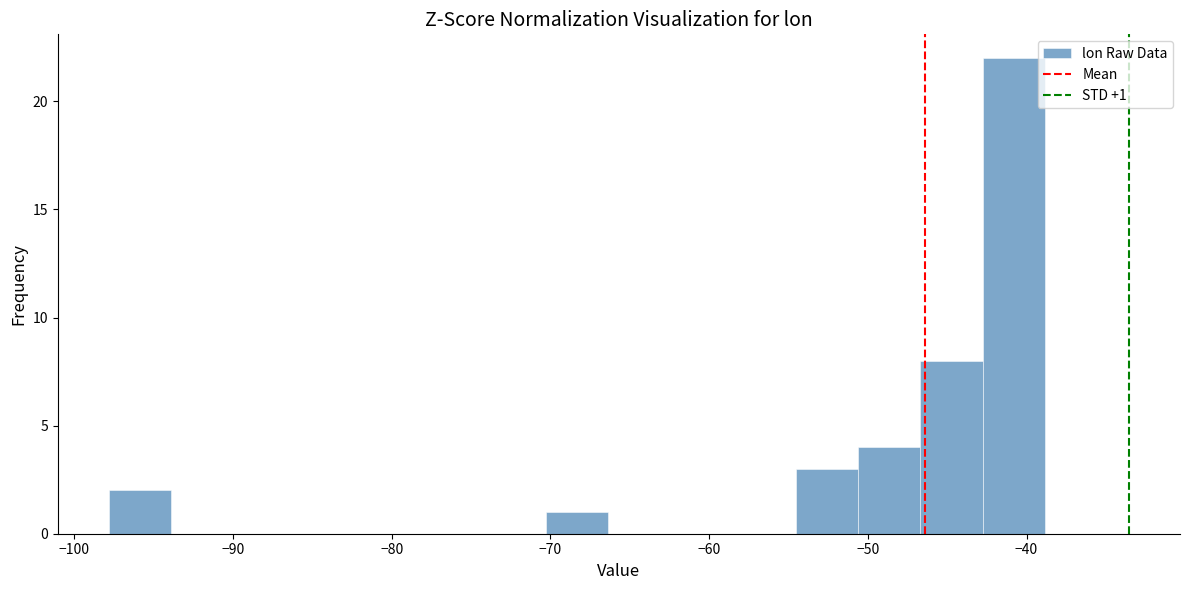

Read against the x-axis, roughly where is the centre of the tallest bar?

-41